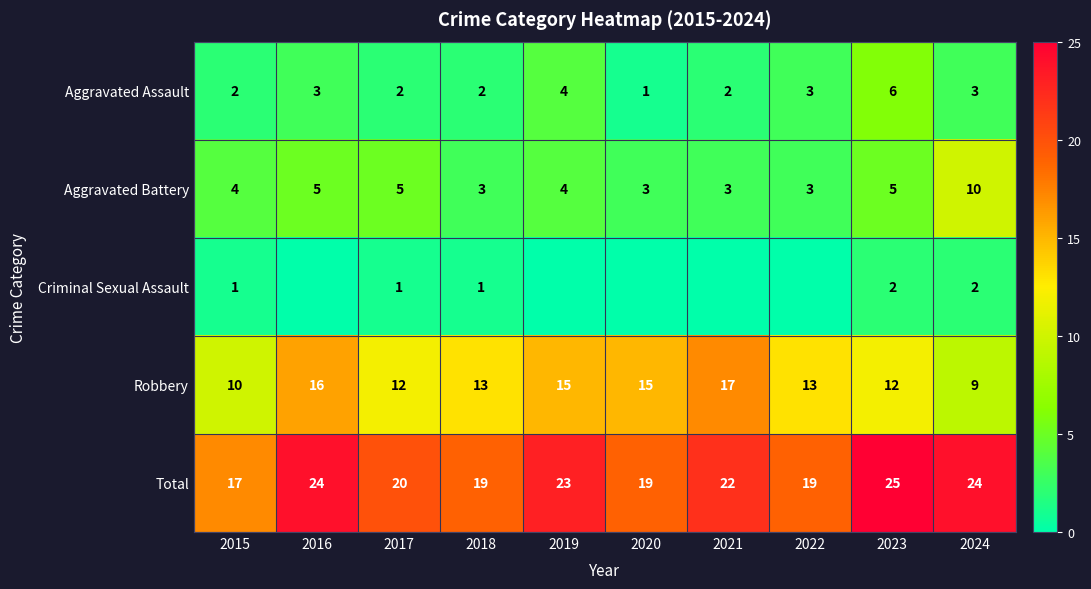

What is the maximum value shown in the chart?

25